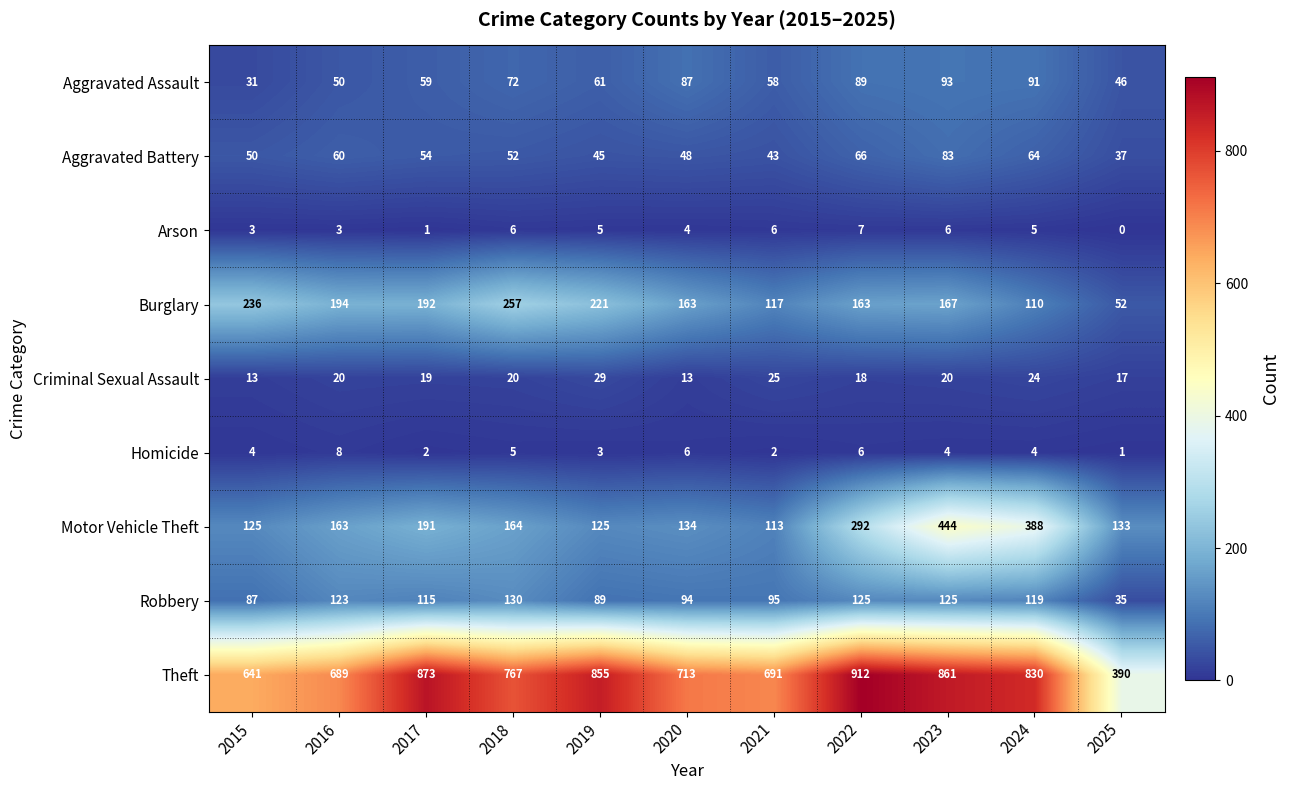

What is the difference between the maximum and minimum values in the Homicide series?

7